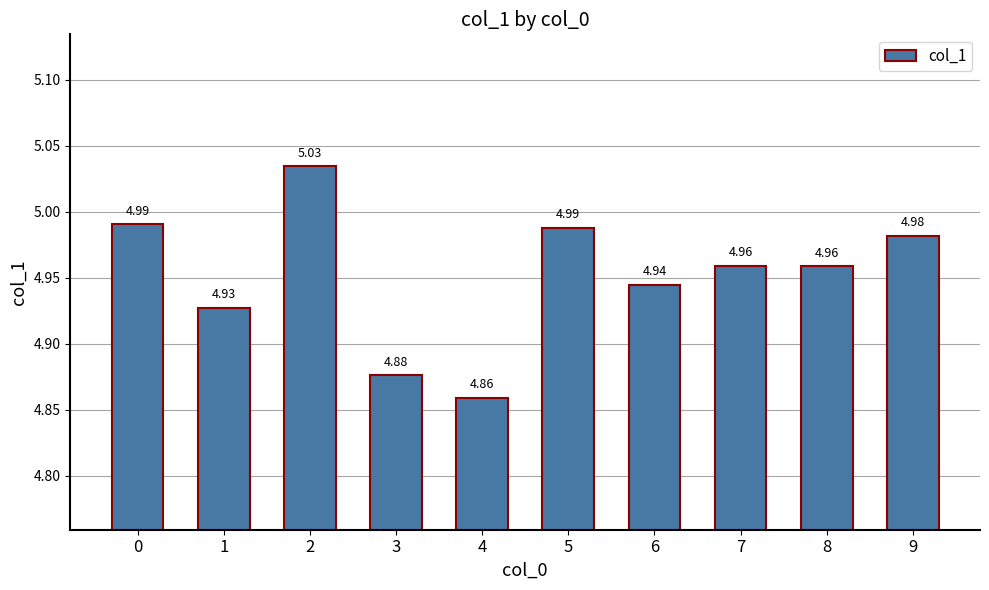

What is the difference between the maximum and minimum values?

0.2